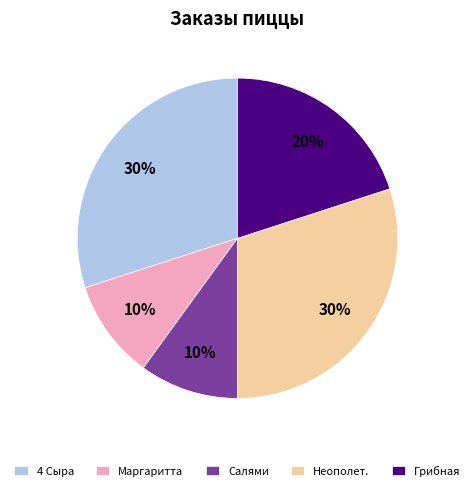

Does any single category account for the majority?

No